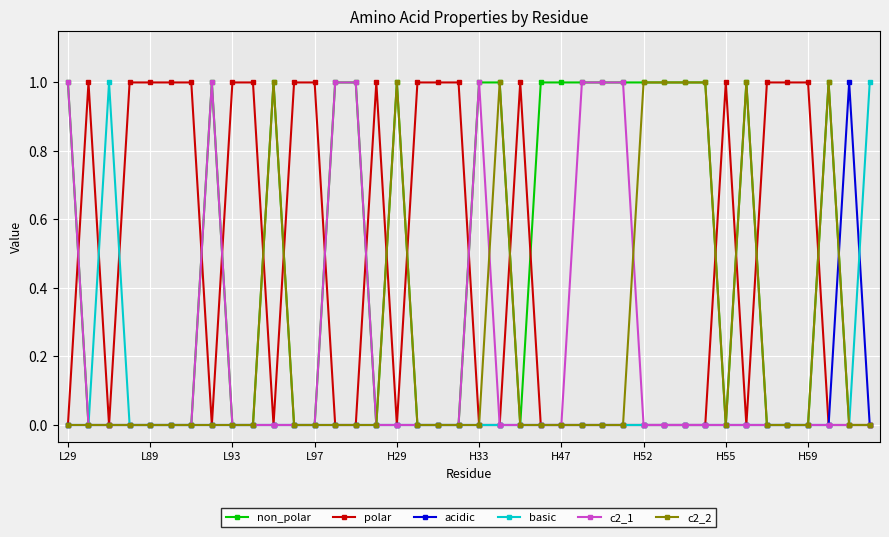

True or false: c2_1 has more than 1 interior local peaks.

True